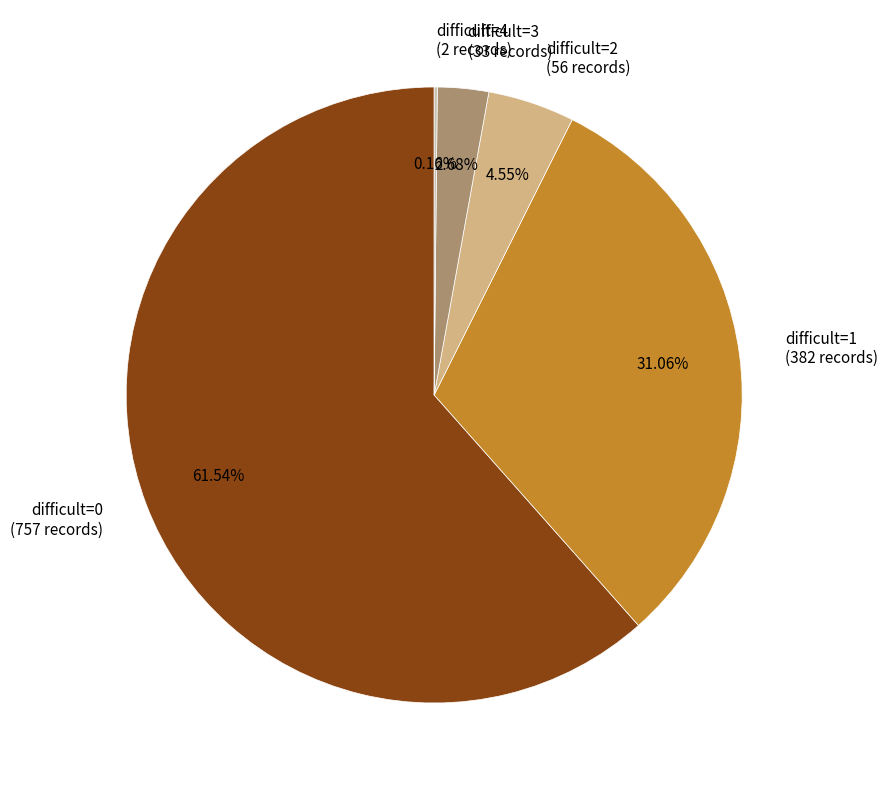

Between difficult=0 (757 records) and difficult=2 (56 records), which is larger?

difficult=0 (757 records)